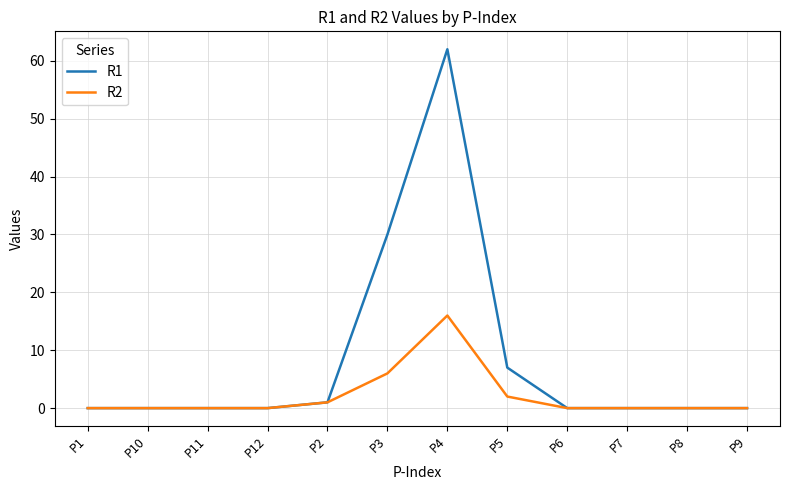

True or false: R2 has a value of -9 at P10.

False